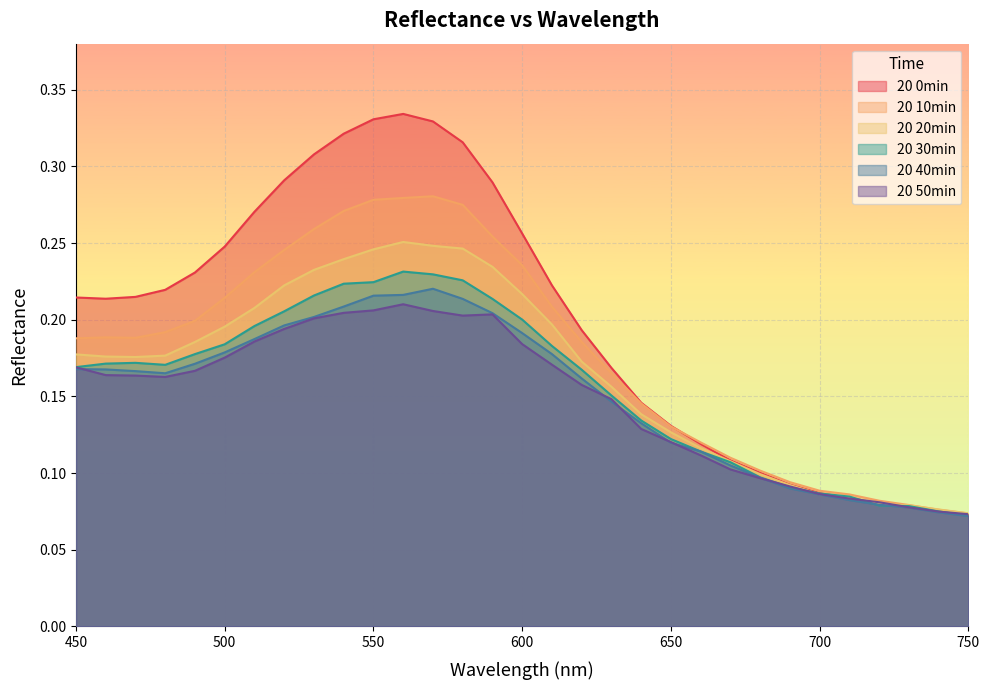

Reading left to right, transcribe all the data shown in this chart.

20 0min: 450=0.2	460=0.2	470=0.2	480=0.2	490=0.2	500=0.2	510=0.3	520=0.3	530=0.3	540=0.3	550=0.3	560=0.3	570=0.3	580=0.3	590=0.3	600=0.3	610=0.2	620=0.2	630=0.2	640=0.1	650=0.1	660=0.1	670=0.1	680=0.1	690=0.1	700=0.1	710=0.1	720=0.1	730=0.1	740=0.1	750=0.1
20 10min: 450=0.2	460=0.2	470=0.2	480=0.2	490=0.2	500=0.2	510=0.2	520=0.2	530=0.3	540=0.3	550=0.3	560=0.3	570=0.3	580=0.3	590=0.3	600=0.2	610=0.2	620=0.2	630=0.2	640=0.1	650=0.1	660=0.1	670=0.1	680=0.1	690=0.1	700=0.1	710=0.1	720=0.1	730=0.1	740=0.1	750=0.1
20 20min: 450=0.2	460=0.2	470=0.2	480=0.2	490=0.2	500=0.2	510=0.2	520=0.2	530=0.2	540=0.2	550=0.2	560=0.3	570=0.2	580=0.2	590=0.2	600=0.2	610=0.2	620=0.2	630=0.2	640=0.1	650=0.1	660=0.1	670=0.1	680=0.1	690=0.1	700=0.1	710=0.1	720=0.1	730=0.1	740=0.1	750=0.1
20 30min: 450=0.2	460=0.2	470=0.2	480=0.2	490=0.2	500=0.2	510=0.2	520=0.2	530=0.2	540=0.2	550=0.2	560=0.2	570=0.2	580=0.2	590=0.2	600=0.2	610=0.2	620=0.2	630=0.2	640=0.1	650=0.1	660=0.1	670=0.1	680=0.1	690=0.1	700=0.1	710=0.1	720=0.1	730=0.1	740=0.1	750=0.1
20 40min: 450=0.2	460=0.2	470=0.2	480=0.2	490=0.2	500=0.2	510=0.2	520=0.2	530=0.2	540=0.2	550=0.2	560=0.2	570=0.2	580=0.2	590=0.2	600=0.2	610=0.2	620=0.2	630=0.1	640=0.1	650=0.1	660=0.1	670=0.1	680=0.1	690=0.1	700=0.1	710=0.1	720=0.1	730=0.1	740=0.1	750=0.1
20 50min: 450=0.2	460=0.2	470=0.2	480=0.2	490=0.2	500=0.2	510=0.2	520=0.2	530=0.2	540=0.2	550=0.2	560=0.2	570=0.2	580=0.2	590=0.2	600=0.2	610=0.2	620=0.2	630=0.1	640=0.1	650=0.1	660=0.1	670=0.1	680=0.1	690=0.1	700=0.1	710=0.1	720=0.1	730=0.1	740=0.1	750=0.1